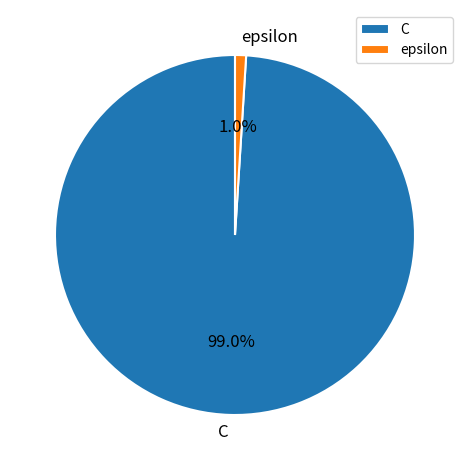

Is there a majority slice in this chart?

Yes